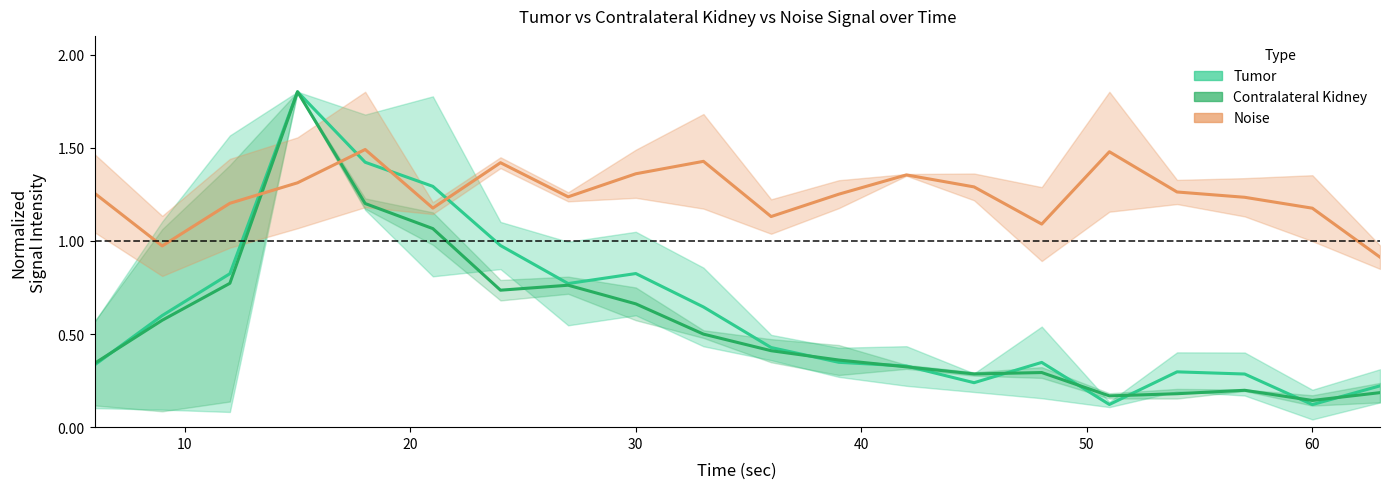

What is the average value of the Tumor series?

0.6